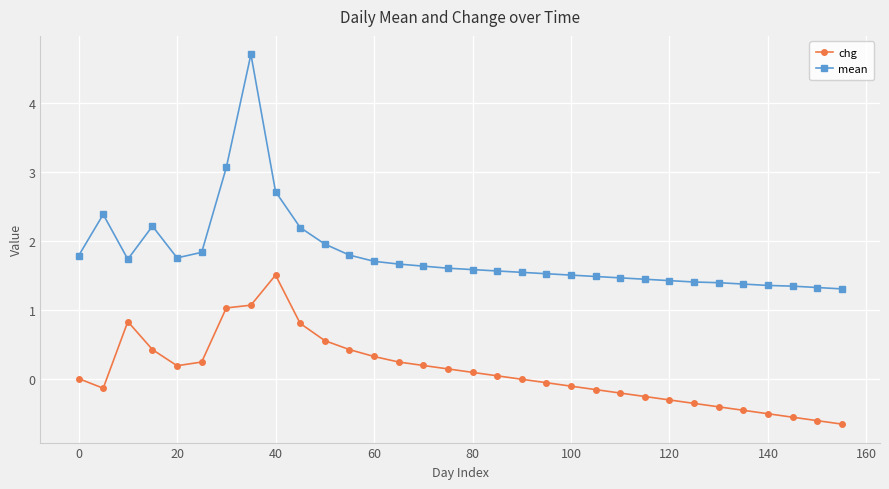

What is the smallest value displayed?

-0.7